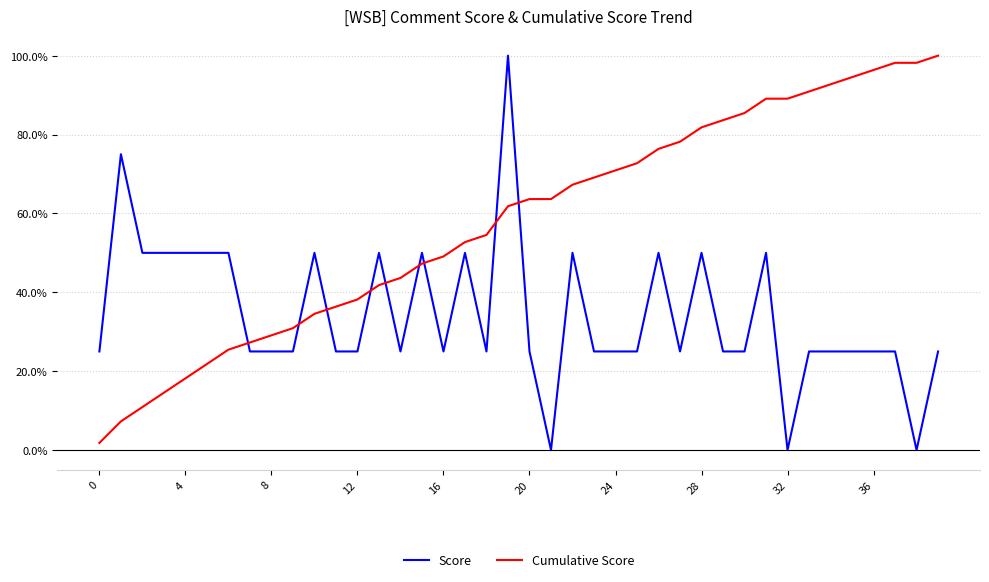

Which series has the largest total across all categories?

Cumulative Score